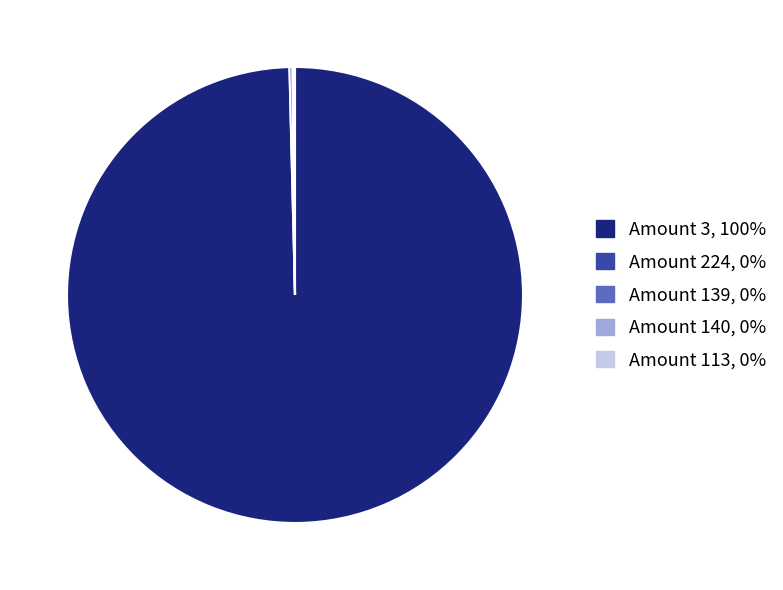

Which category accounts for the majority?

Amount 3, 100%